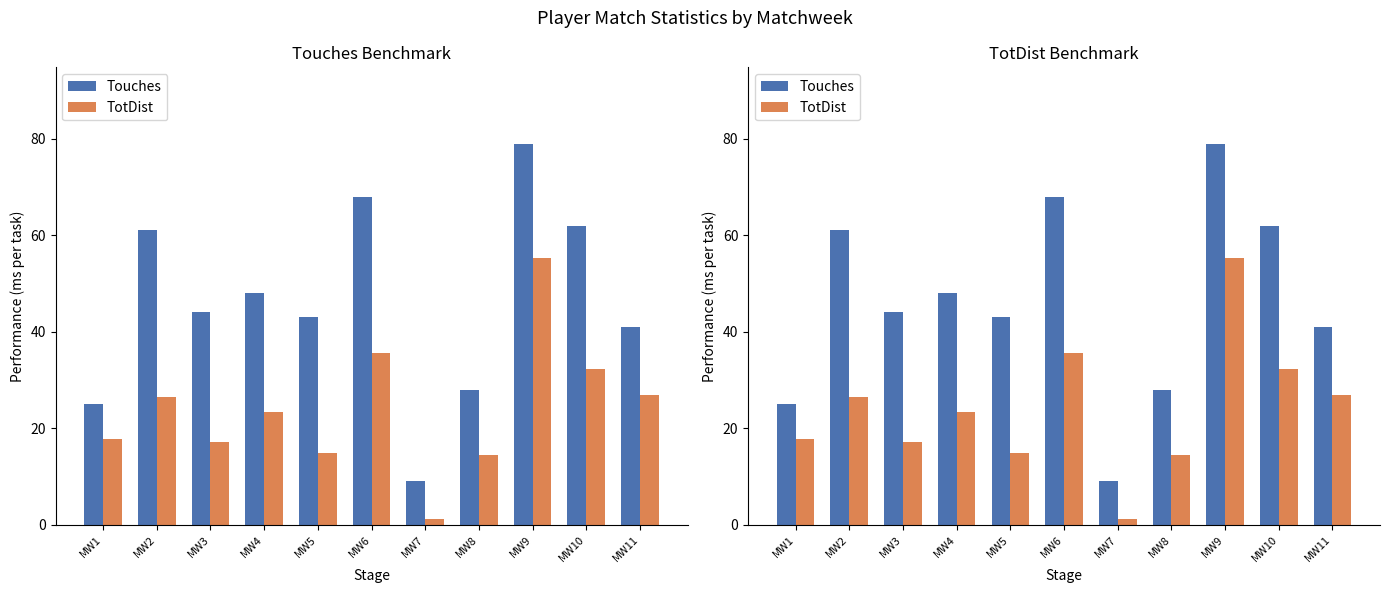

What is the average value of the TotDist series?

24.1